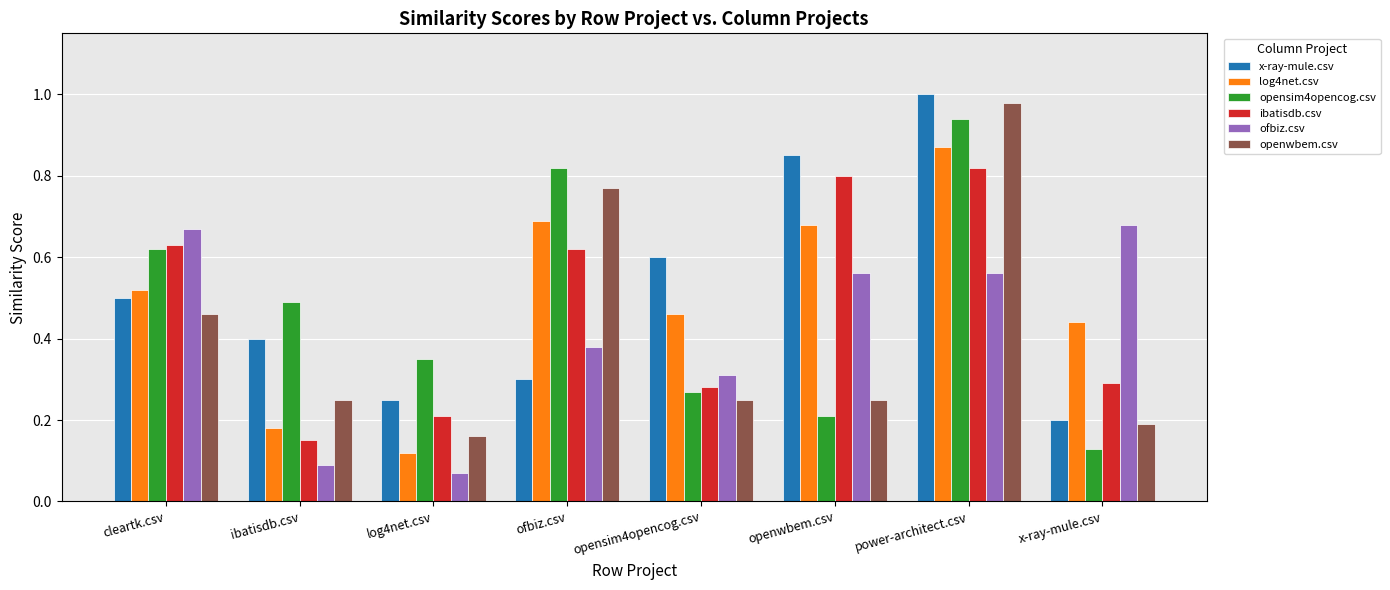

How many categories are shown in the chart?

8